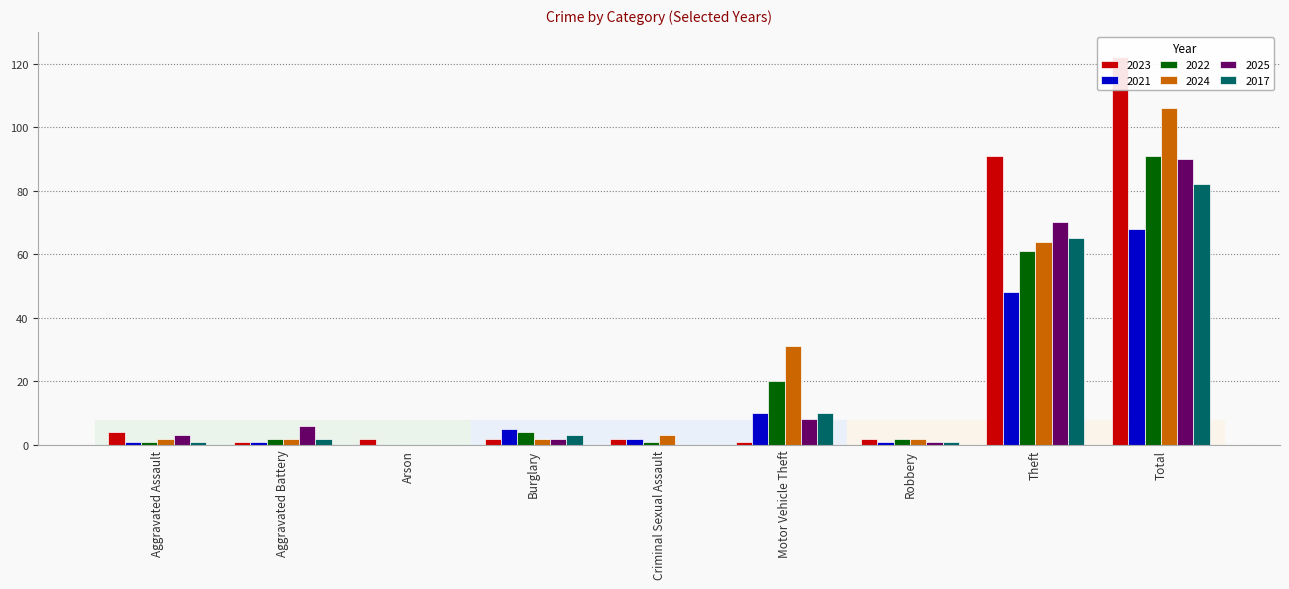

Are the bars horizontal?

No